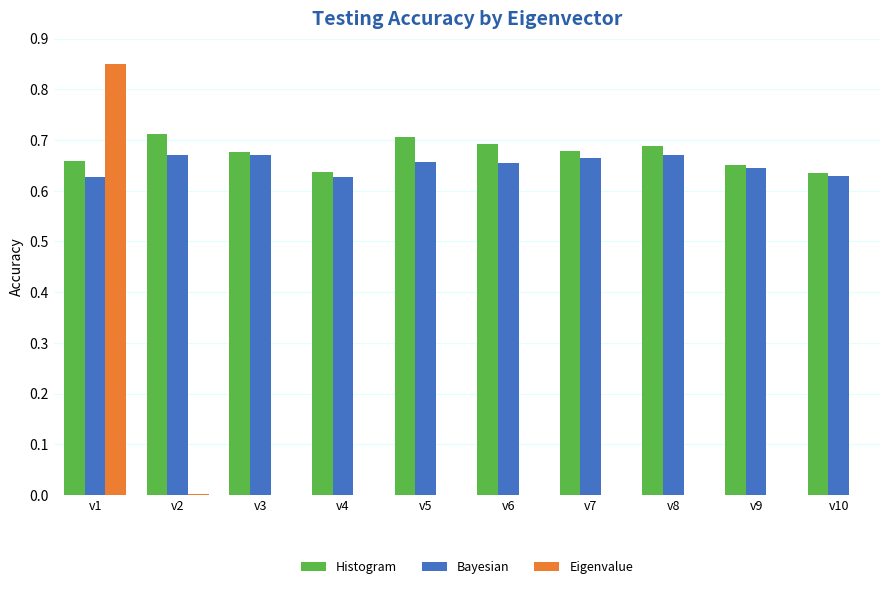

How many groups of bars are there?

10